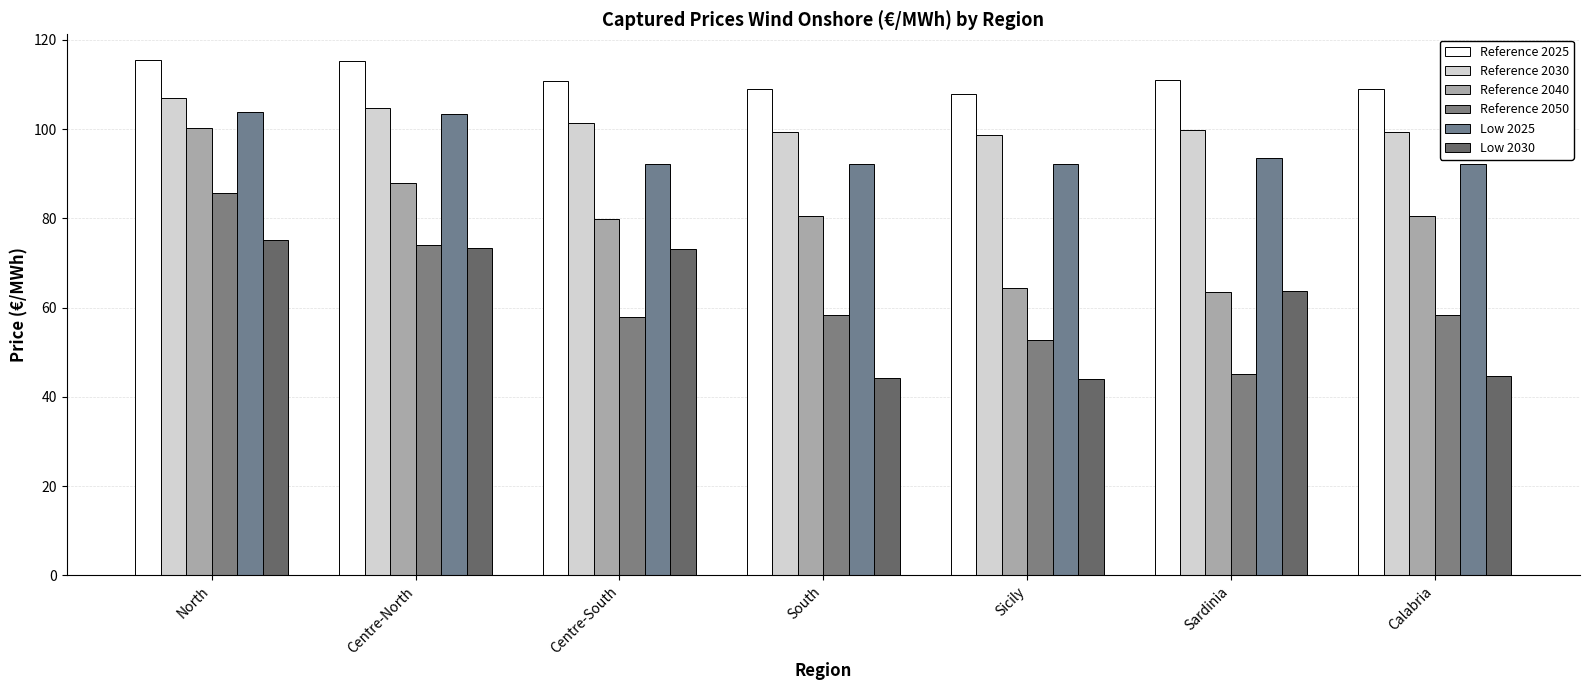

Count the number of categories in the chart.

7